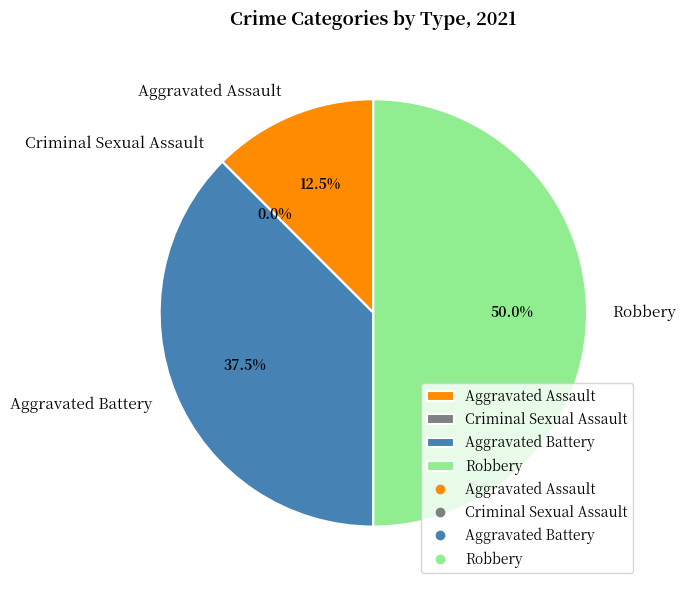

How many segments does this pie chart have?

4